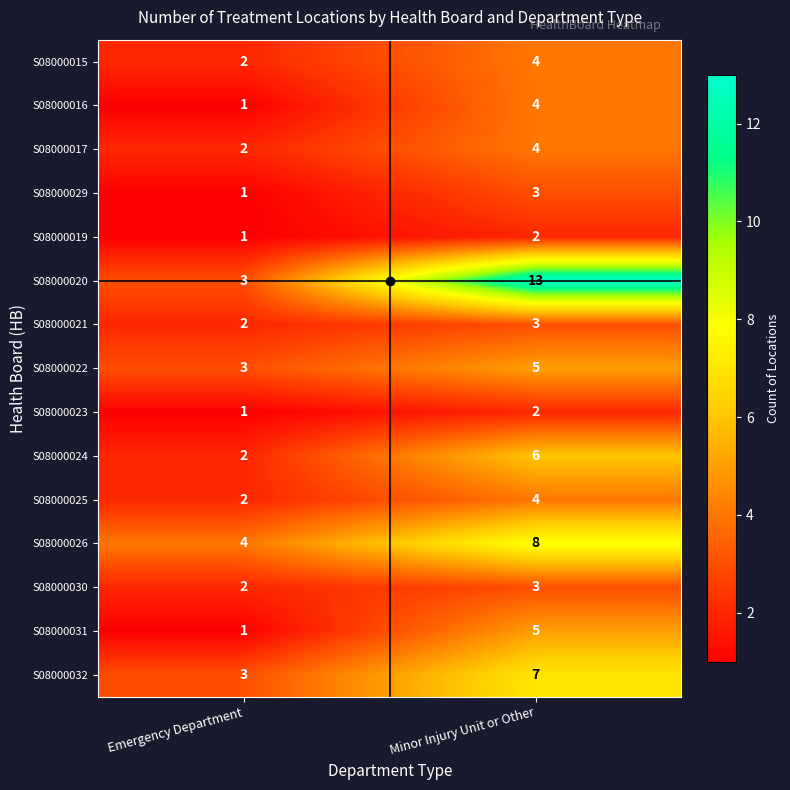

Which series has the widest spread of values?

S08000020